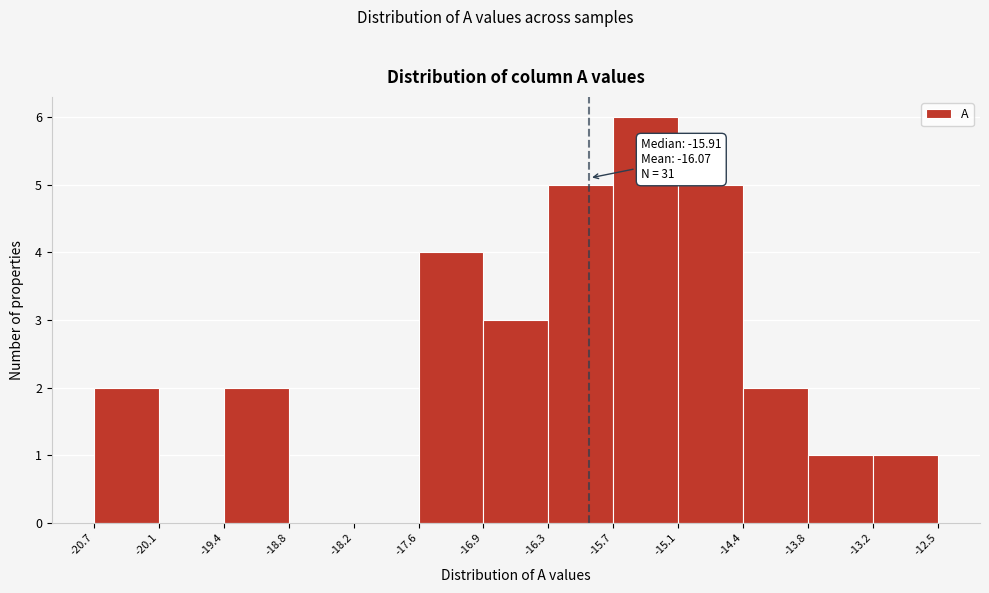

Which range on the x-axis has the tallest bar?

-15.7 to -15.1